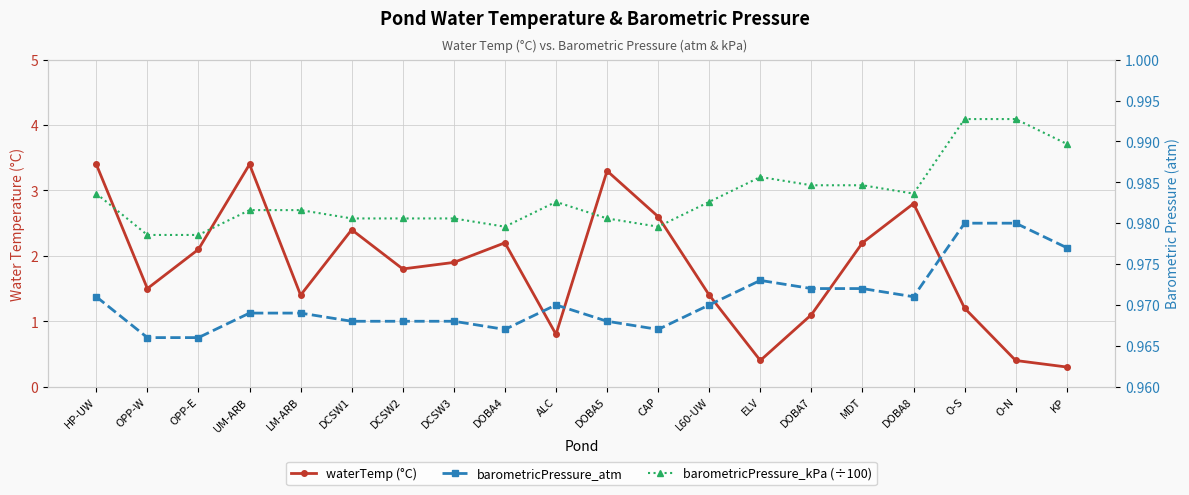

Count the barometricPressure_atm values in the range 0 to 1.

20